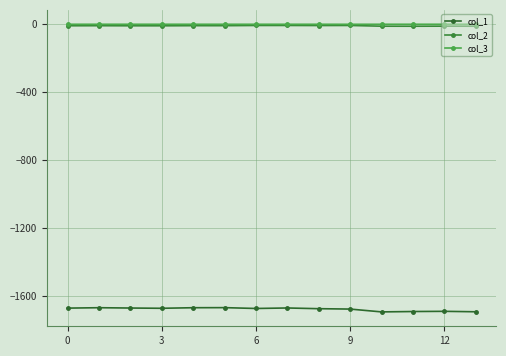

Does the chart display data point markers on the line(s)?

Yes